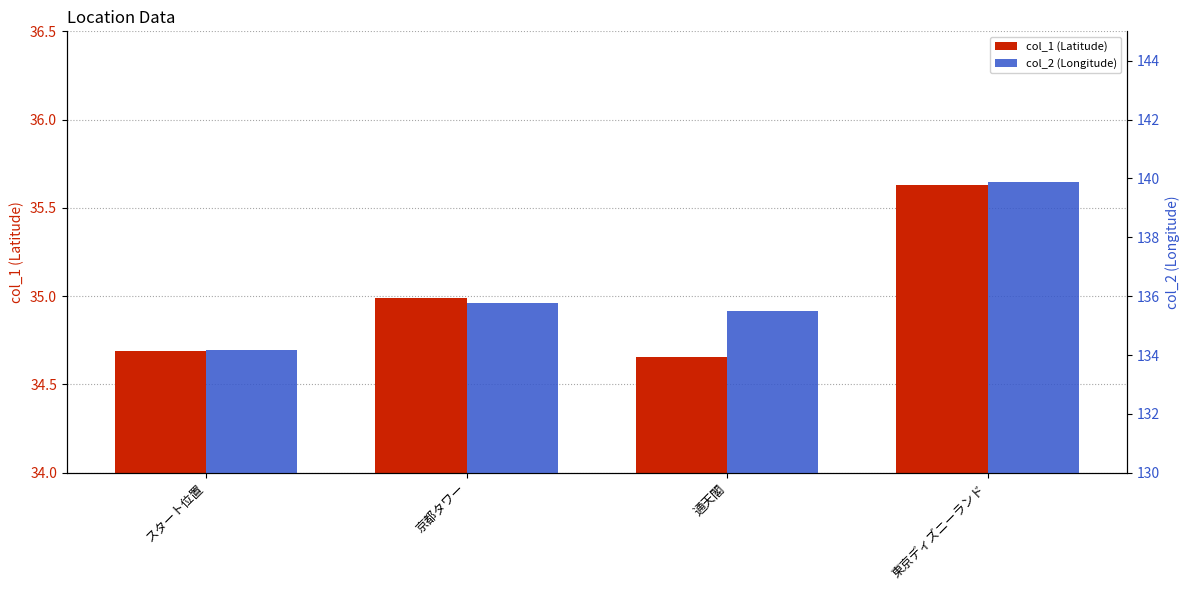

What is the average value of the col_1 (Latitude) series?

35.0